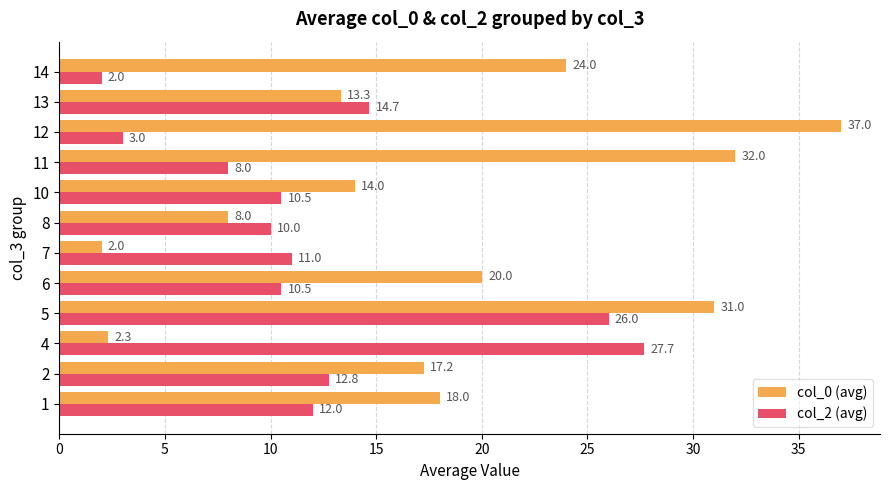

Which series has the largest total across all categories?

col_0 (avg)